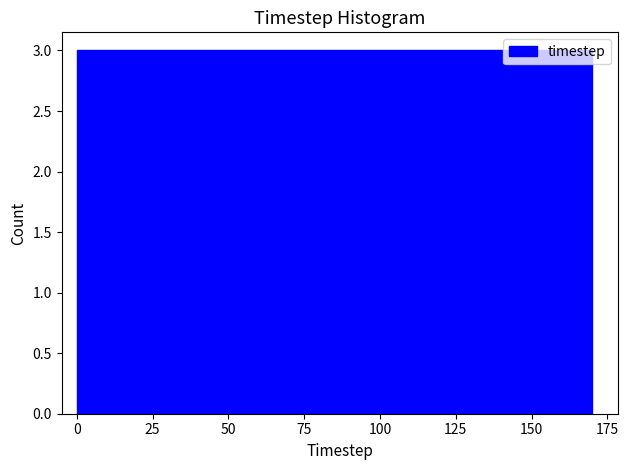

Reading left to right, list every bar in this chart as the range it spans on the x-axis followed by its height. Neither the bar edges nor the heights are printed on the chart, so give them approximately, as read against the axes.

0 to 30: 3
30 to 55: 3
55 to 85: 3
85 to 115: 3
115 to 140: 3
140 to 170: 3